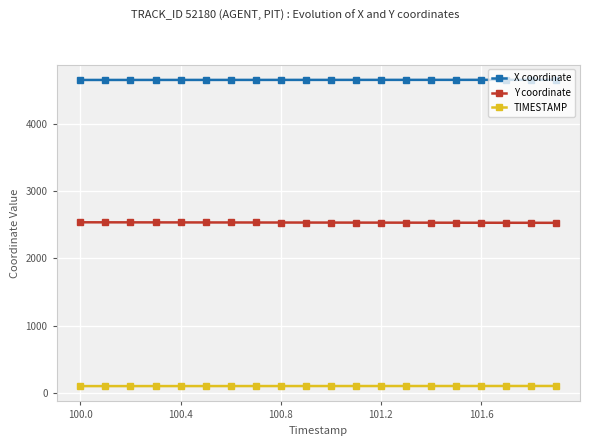

What is the value of the X coordinate point at the 3rd from the left?

4655.8